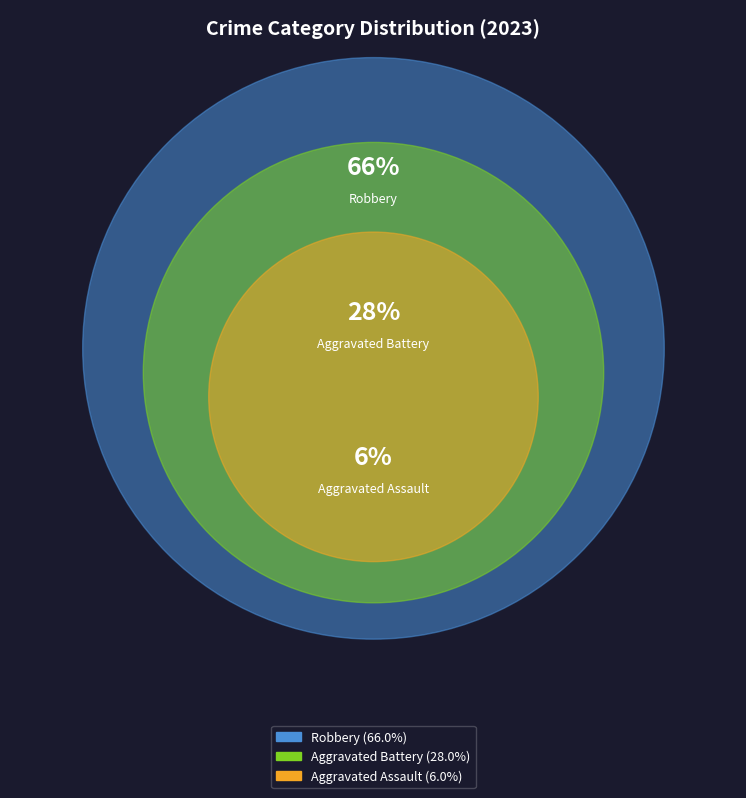

True or false: Aggravated Battery accounts for 14% of the total.

False